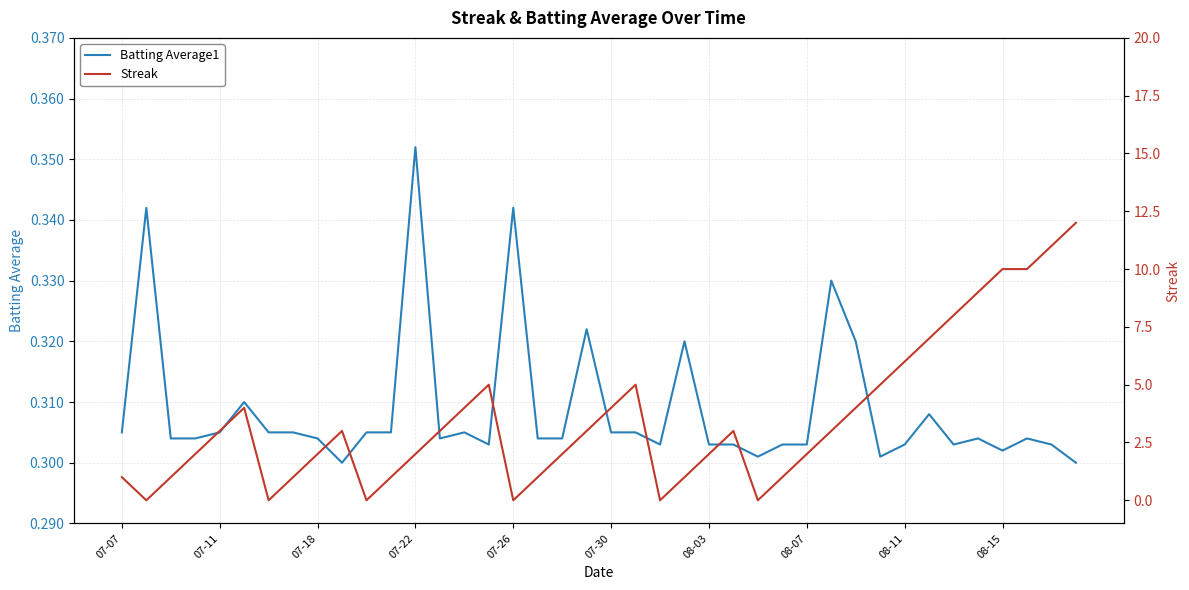

What are all the series names shown in the legend?

Batting Average1, Streak